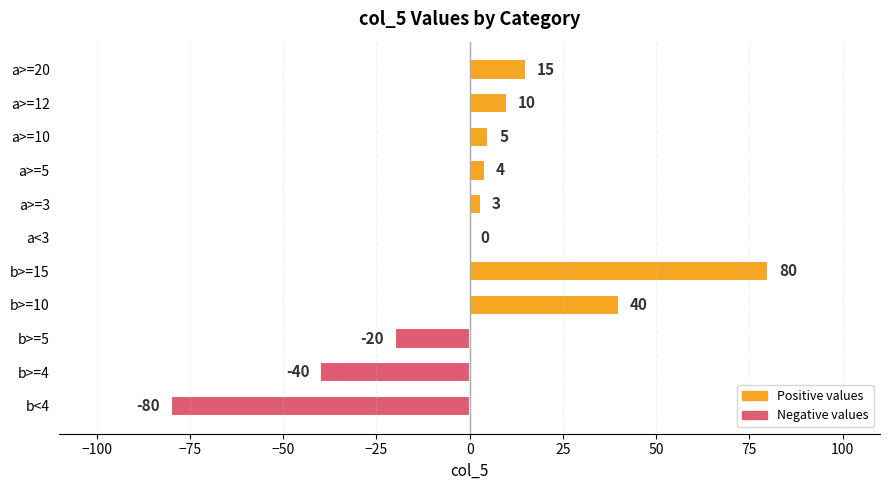

What is the sum of all values?

17